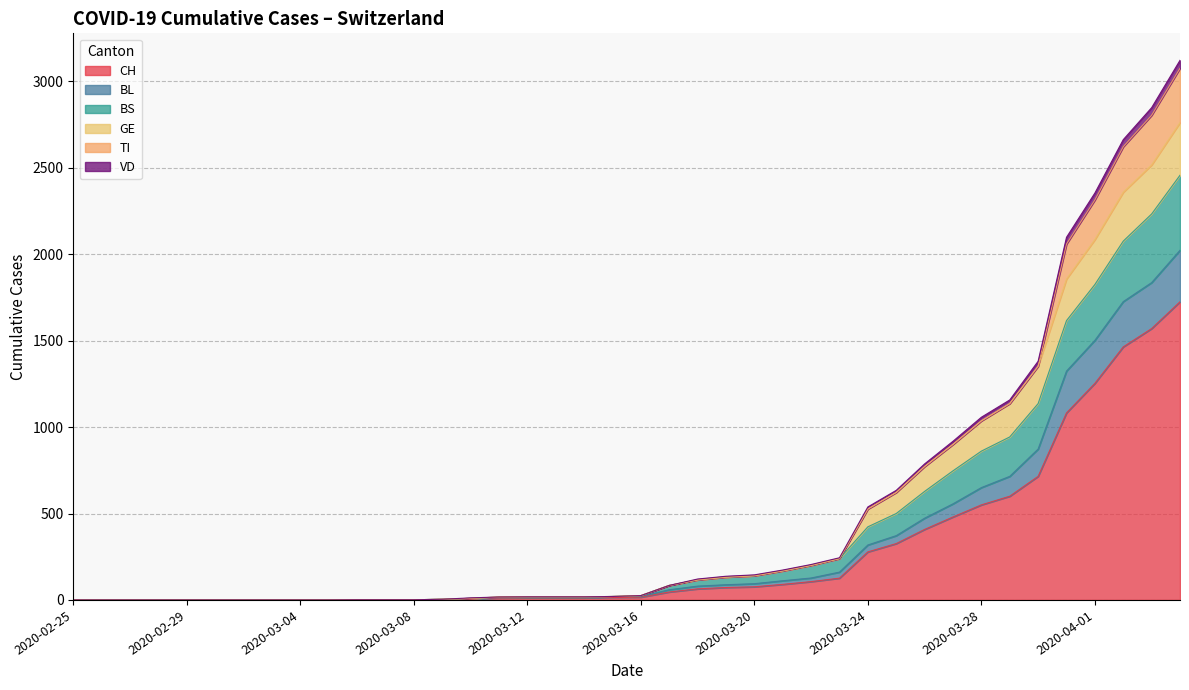

What is the highest value of the CH series?

1725